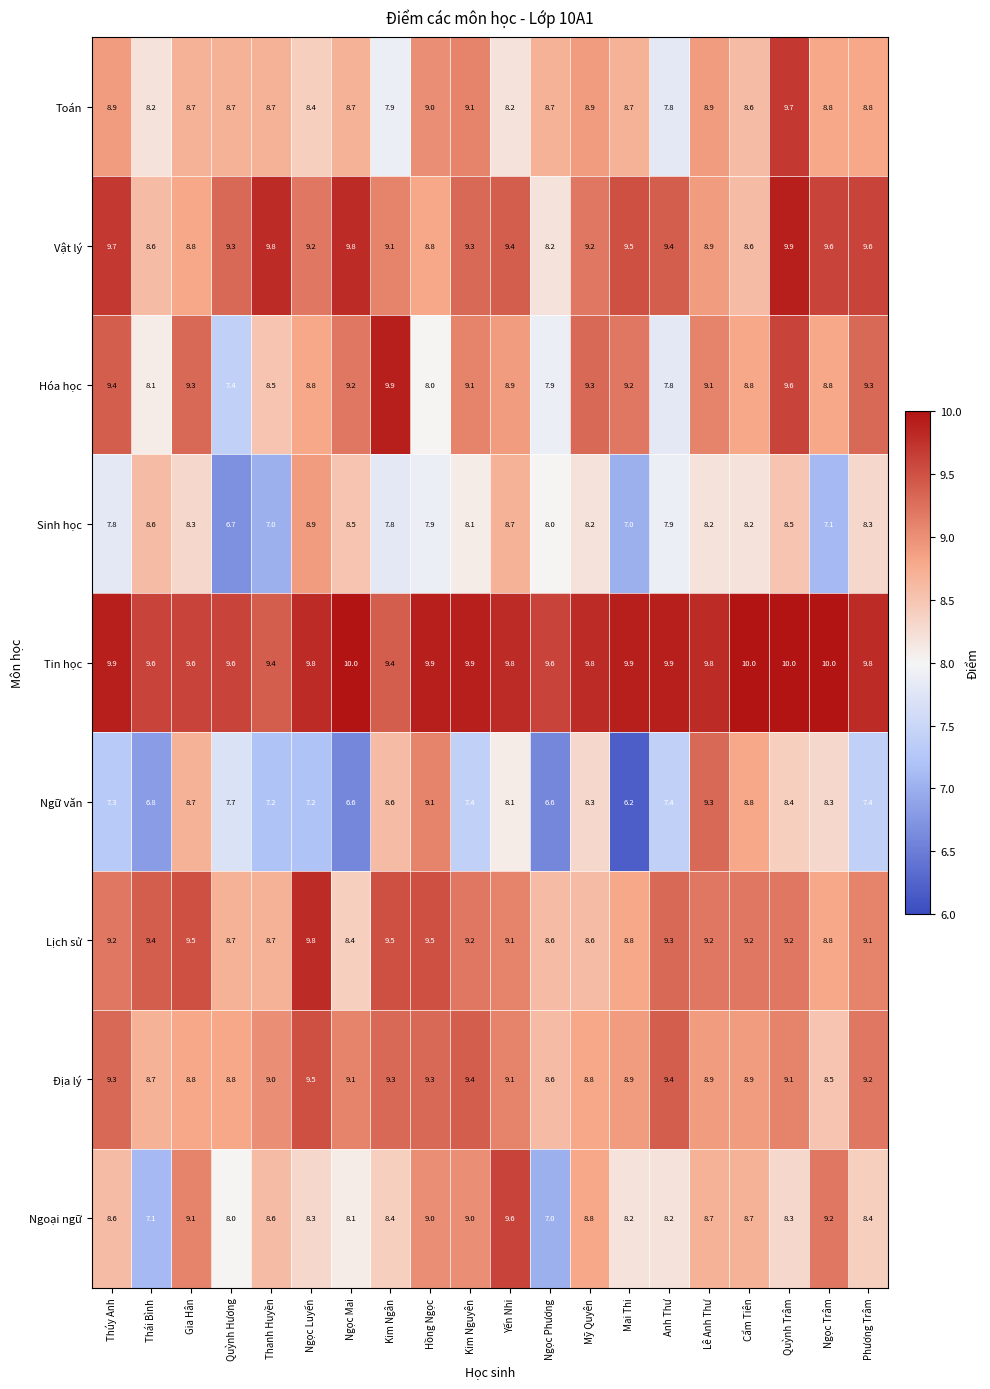

How many data points in Toán are above 8?

18